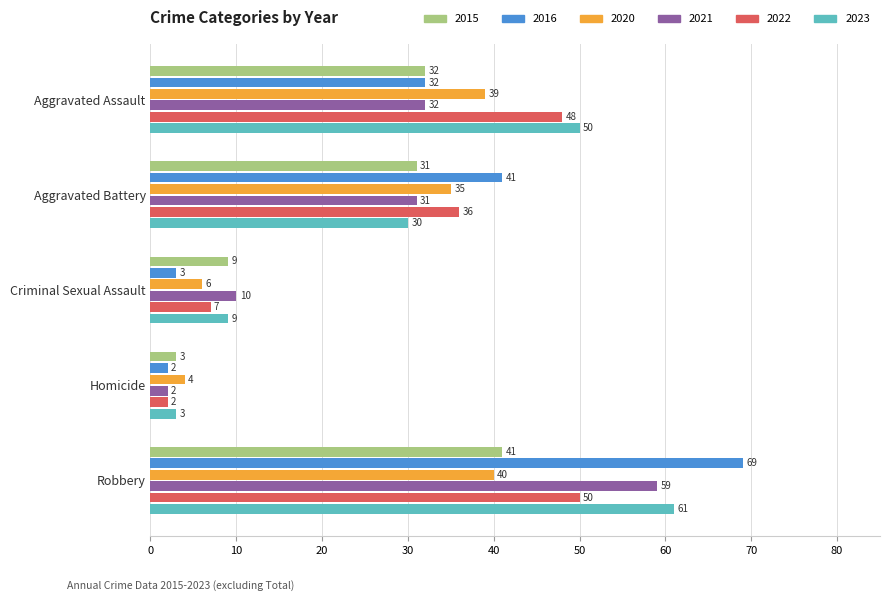

Count the 2023 values in the range 9 to 50.

3